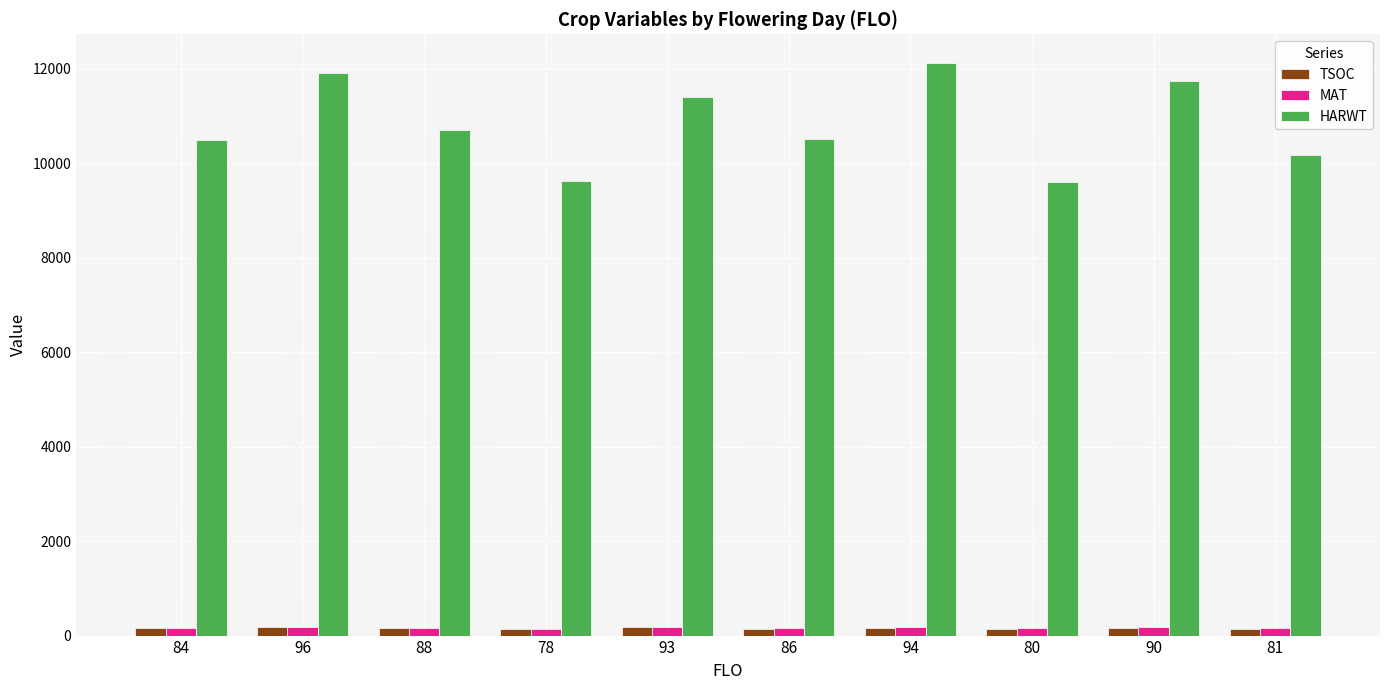

What is the label of the 4th bar from the left?

78